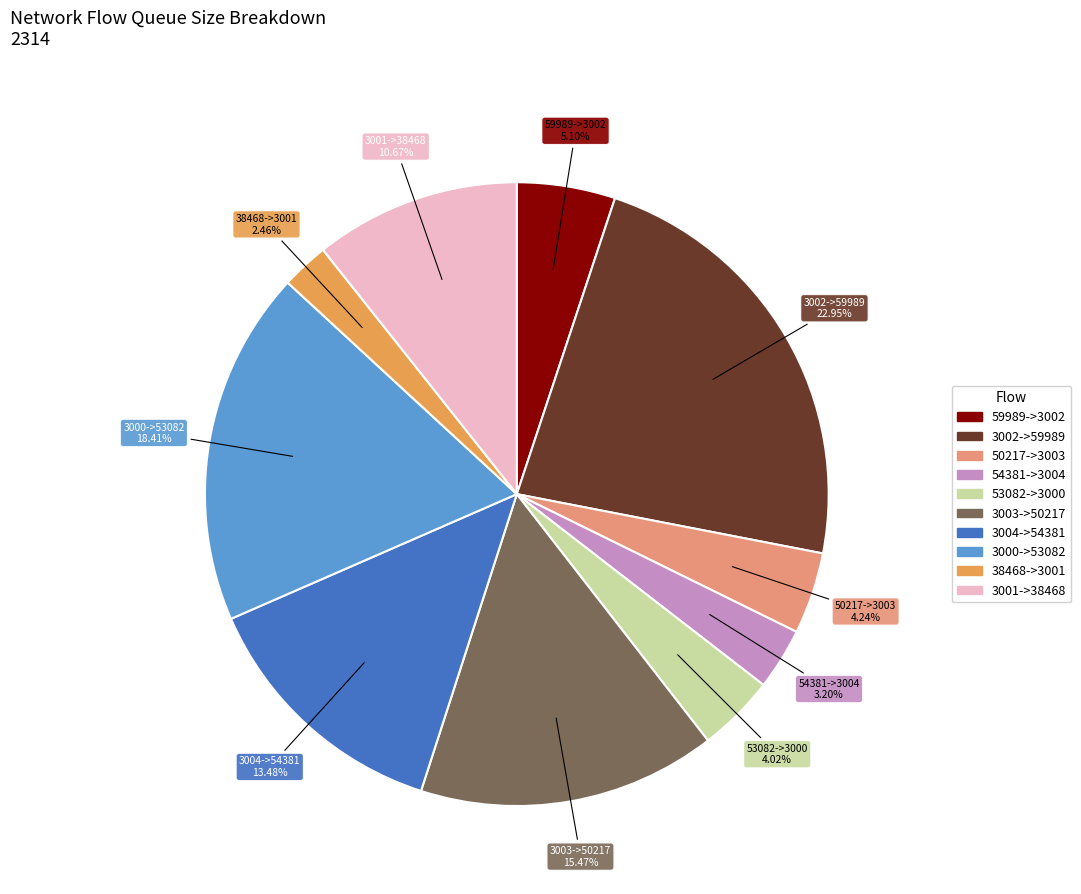

To the nearest percent, what is the difference between the largest and smallest slice percentages?

20%